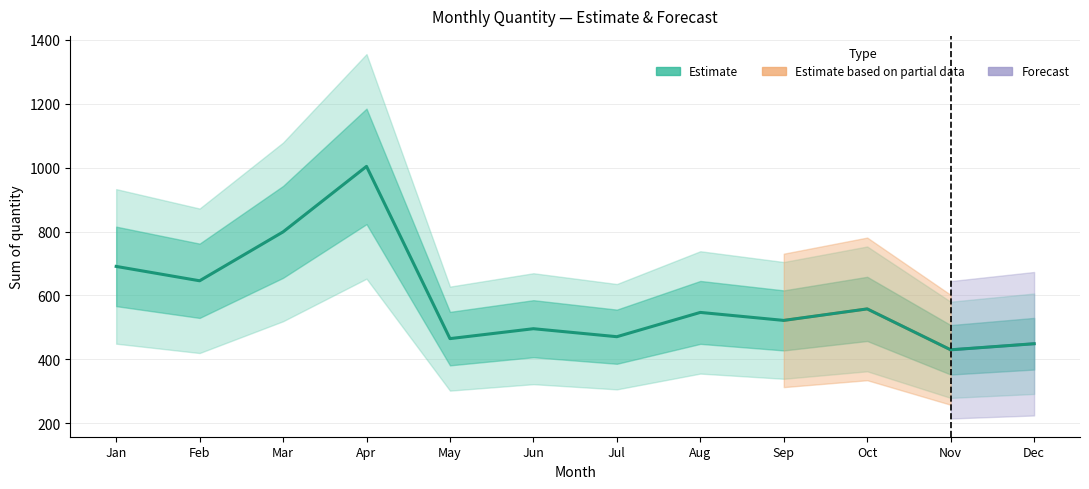

What is the average value?

590